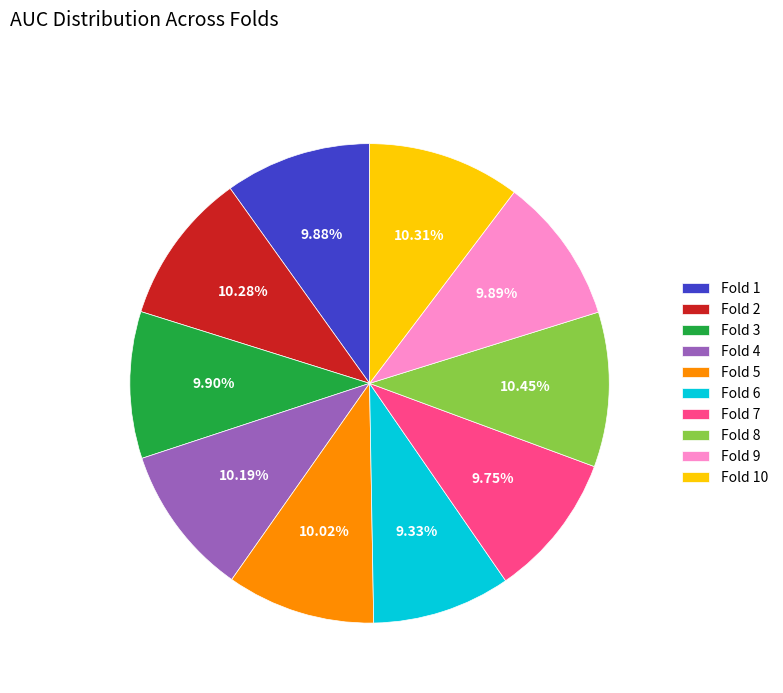

Do Fold 5 and Fold 3 together represent more than half of the pie?

No